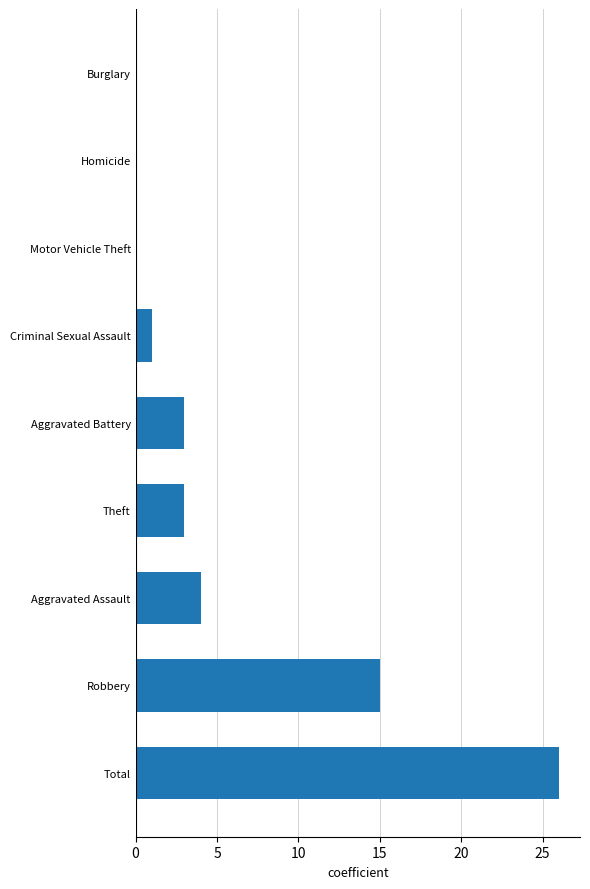

Between Robbery and Criminal Sexual Assault, which is larger?

Robbery